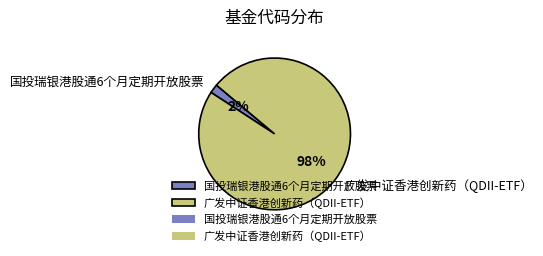

What is the largest slice in the pie chart?

广发中证香港创新药（QDII-ETF）